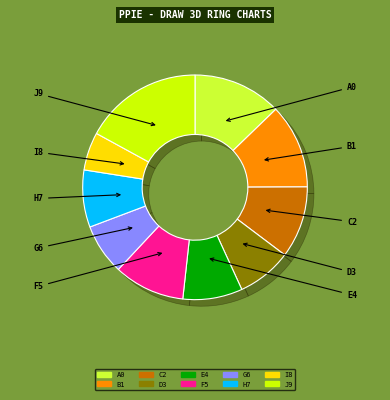

Count the number of slices in the pie.

10